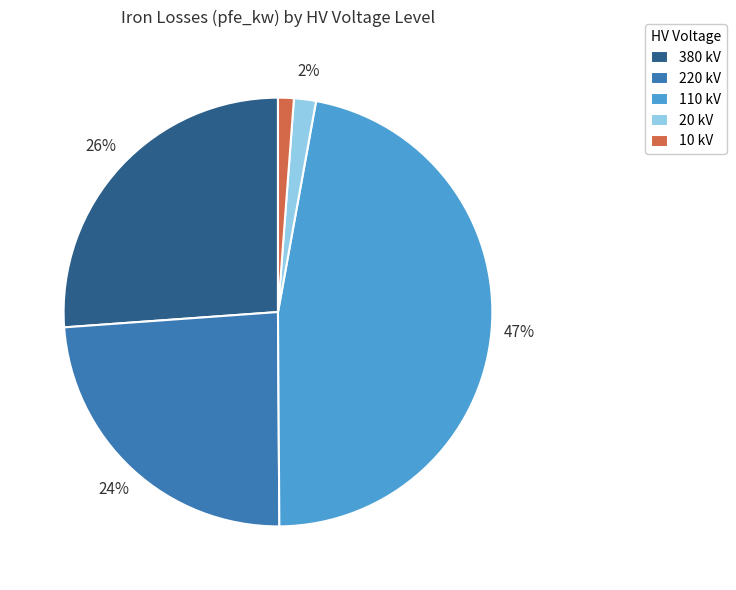

Is it true that 110 kV is 47% of the pie?

True